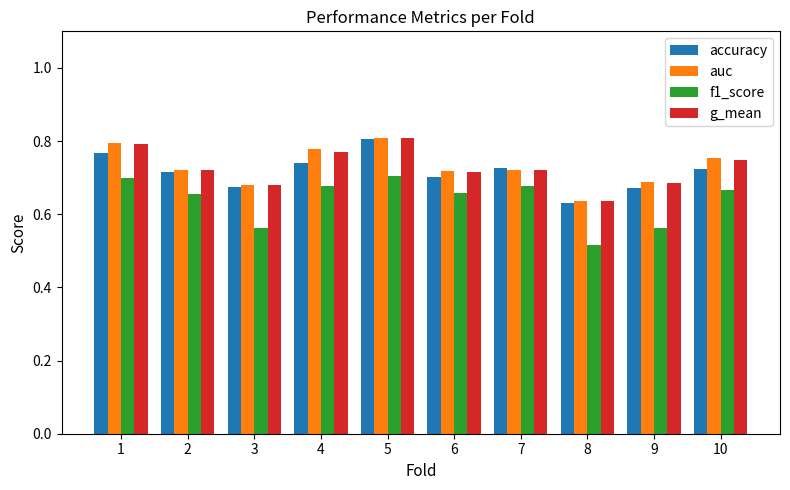

Which label corresponds to the smallest value in the chart?

8